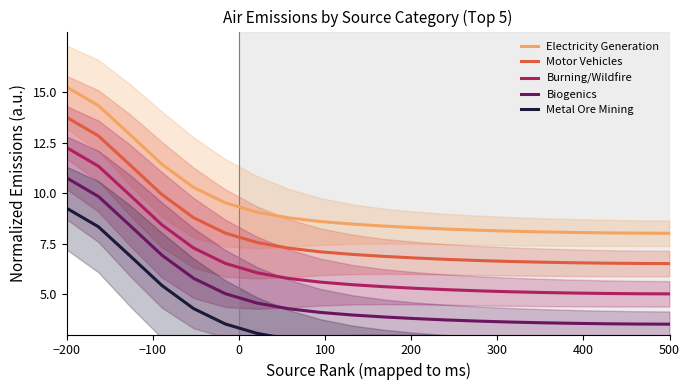

How many distinct data groups are displayed?

5